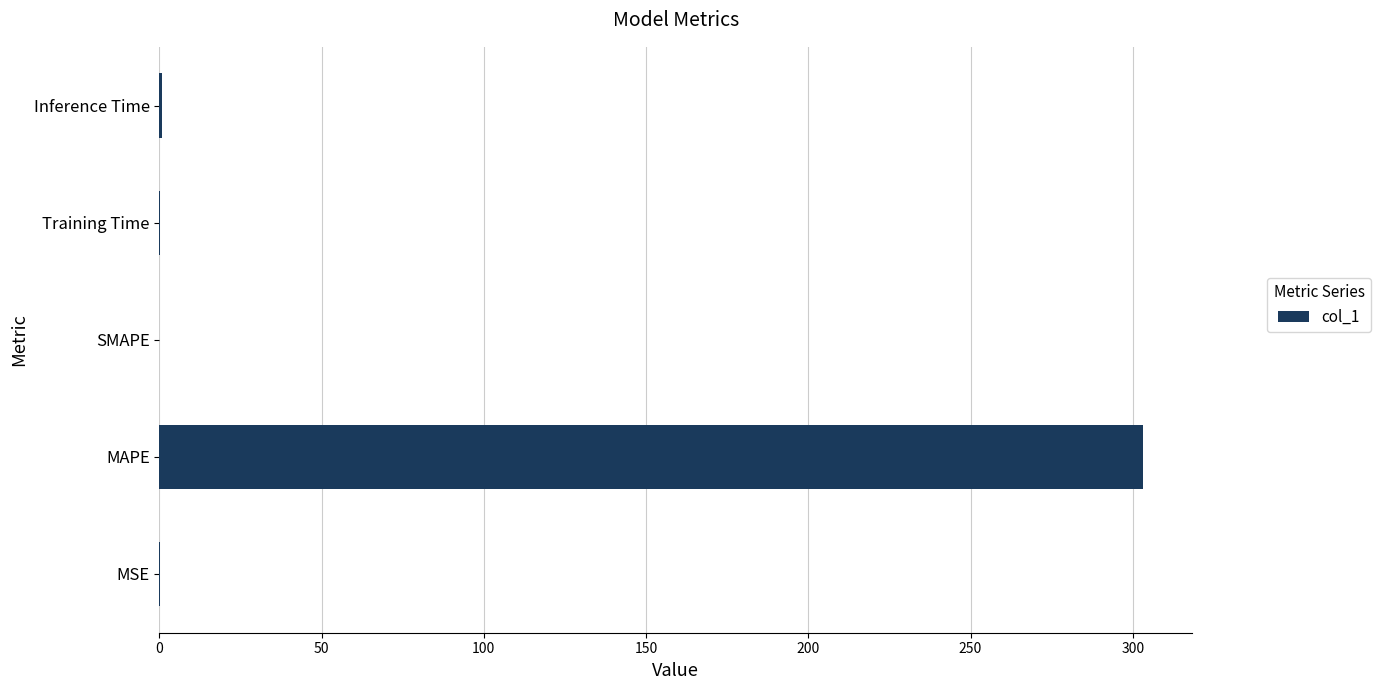

The value at SMAPE is -205.0. True or false?

False